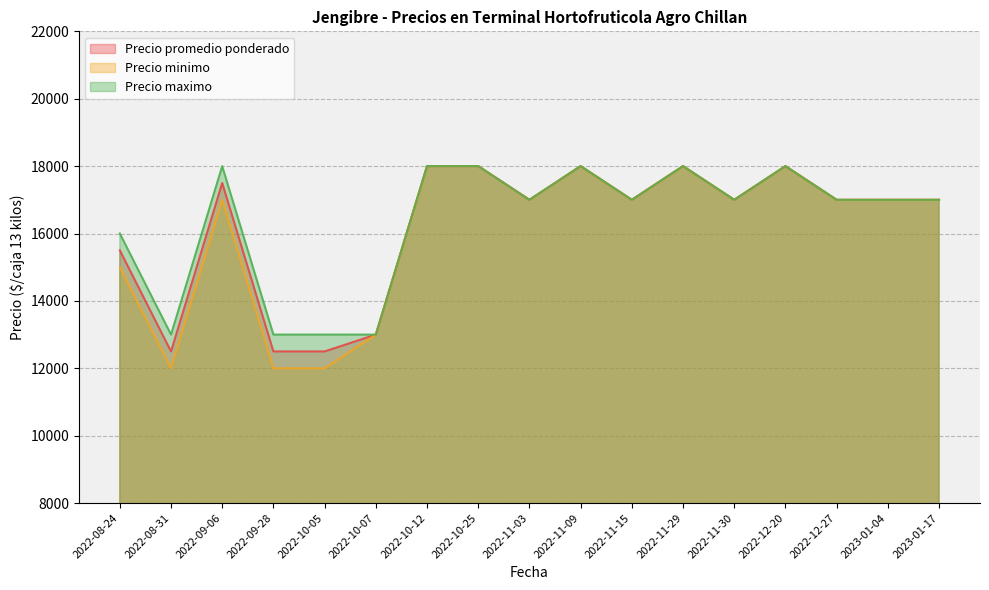

What is the total value across all series at 2022-10-25?

54000